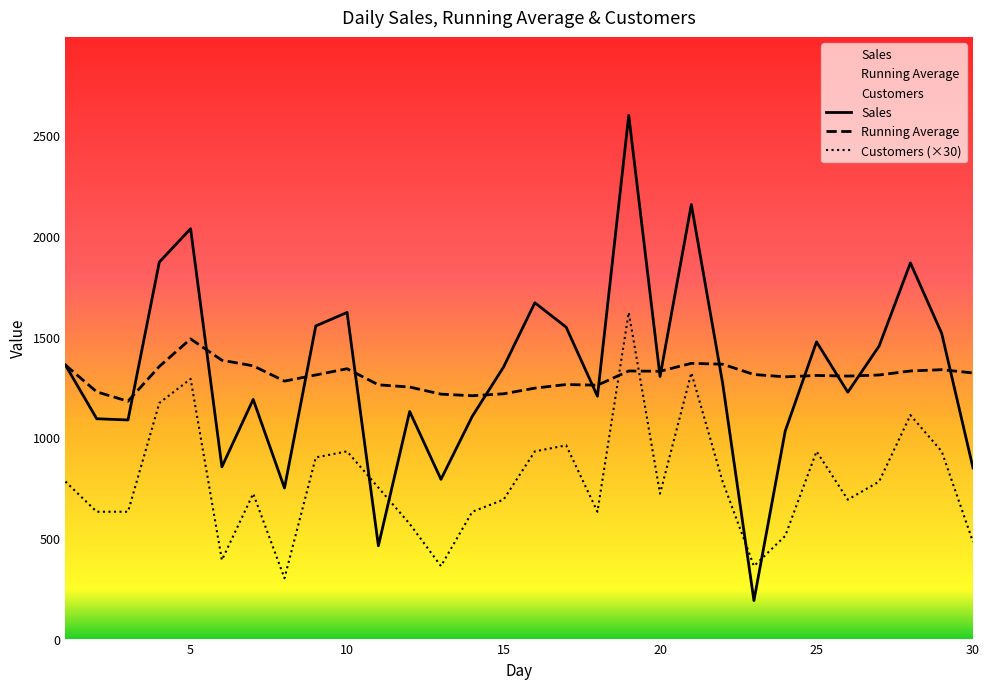

True or false: Running Average and Customers (×30) cross at least once.

True